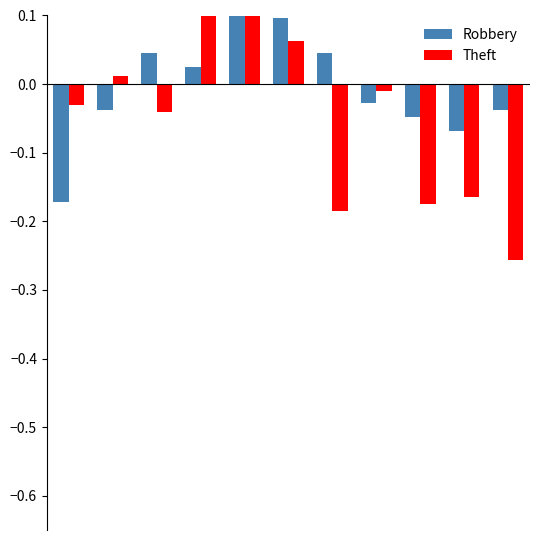

List the series in order of their overall mean, lowest first.

Robbery, Theft